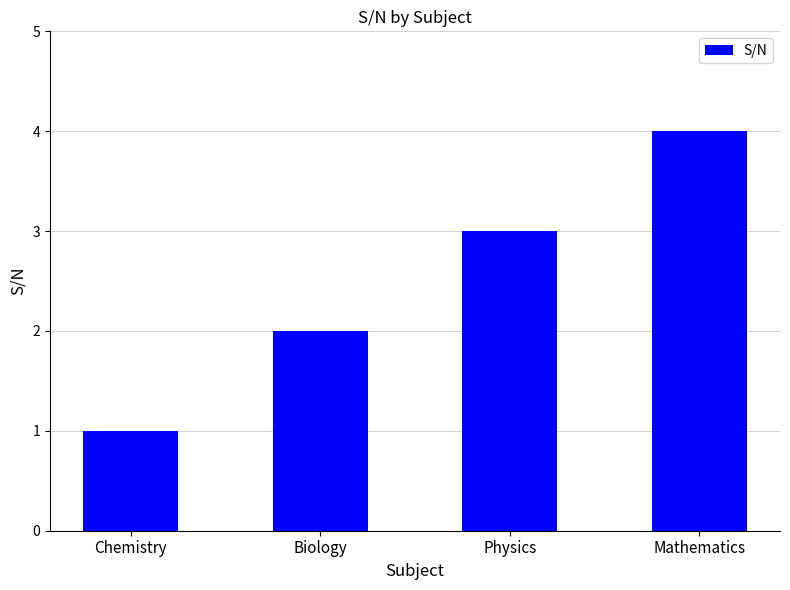

Which label corresponds to the largest value in the chart?

Mathematics